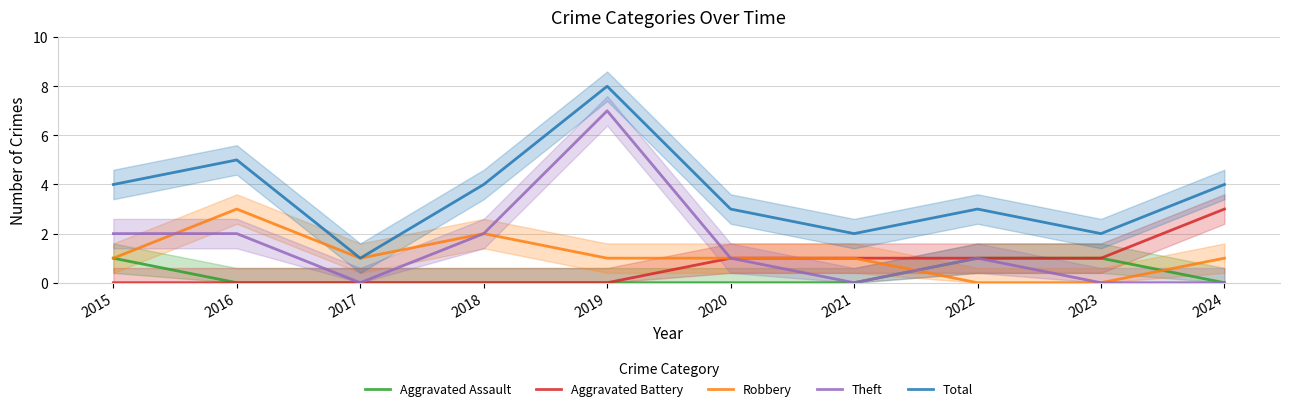

What is the approximate value of Theft at 2015?

2